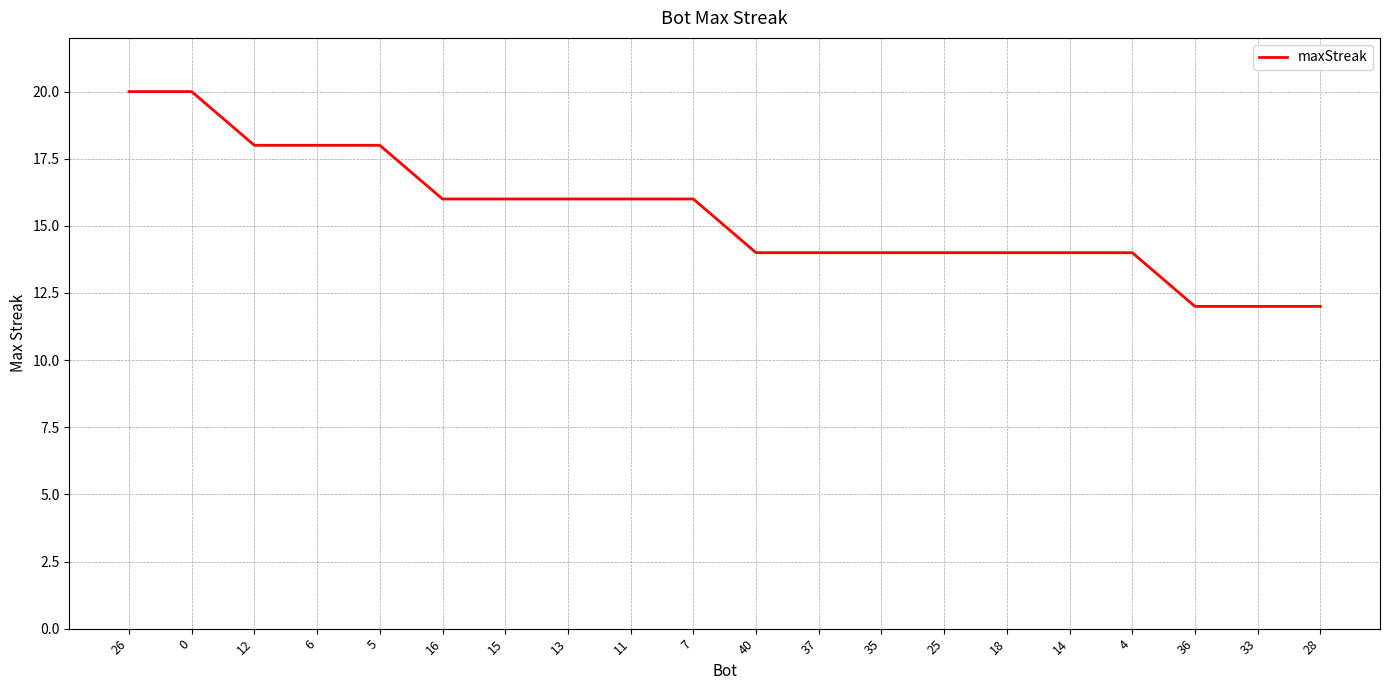

What is the difference between the maximum and minimum values?

8